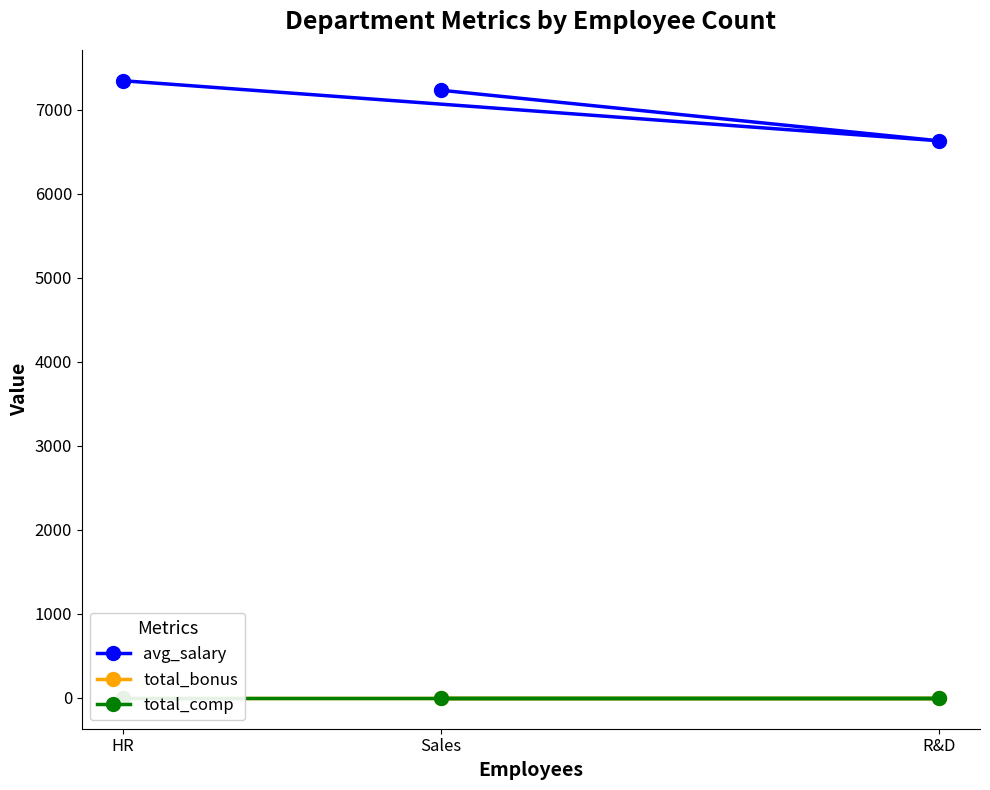

What position from the left is HR?

1